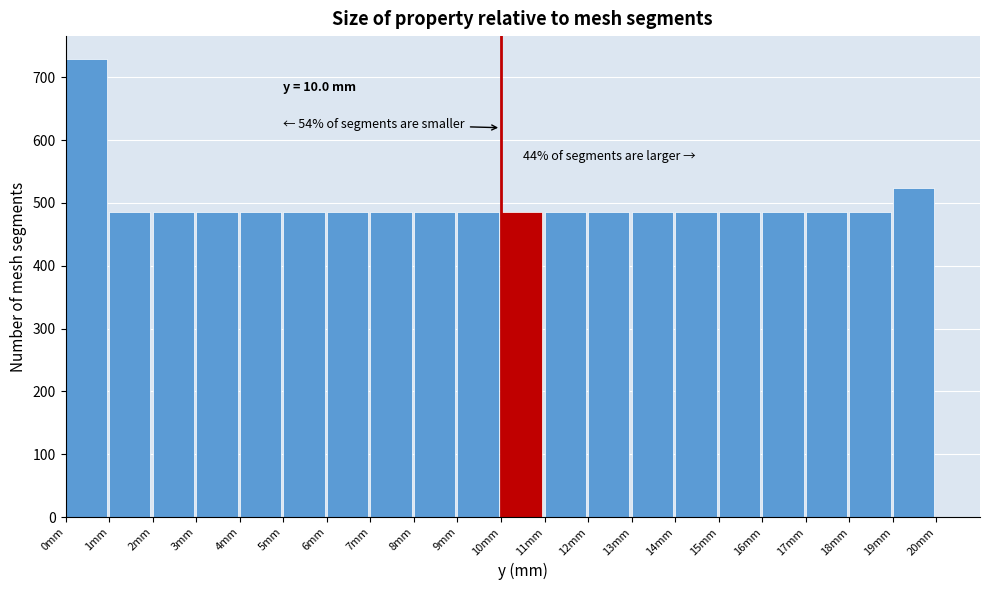

Which range on the x-axis has the tallest bar?

0 to 1